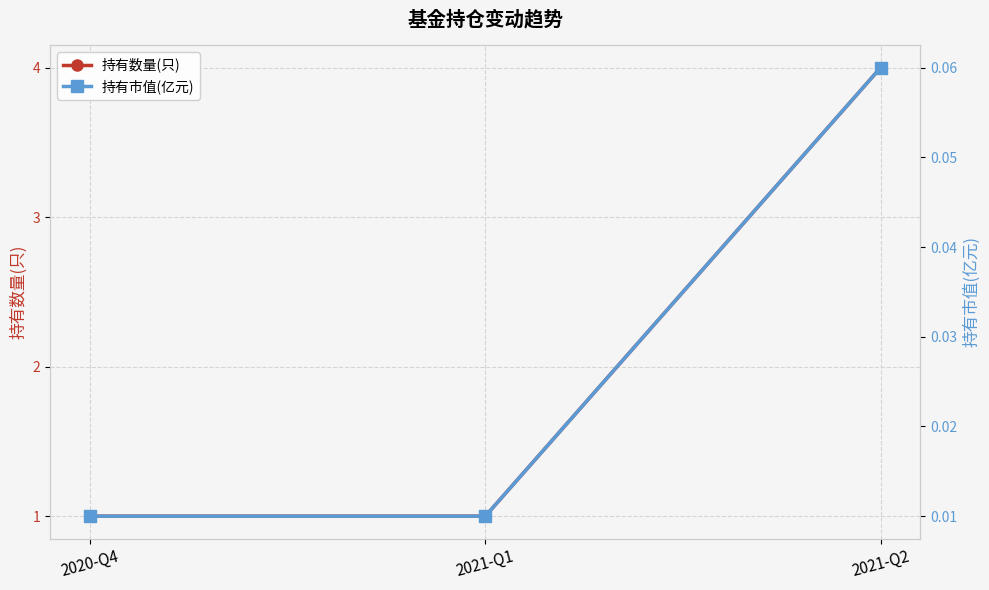

Reading left to right, what are all the values shown in this chart?

持有数量(只): 2020-Q4=1.0	2021-Q1=1.0	2021-Q2=4.0
持有市值(亿元): 2020-Q4=0.0	2021-Q1=0.0	2021-Q2=0.1